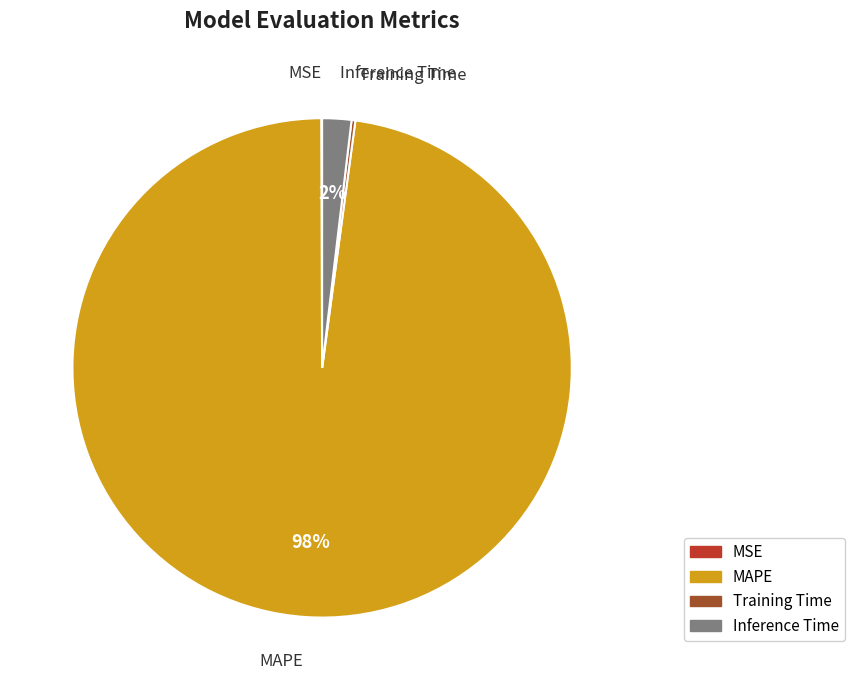

The Inference Time slice represents 12% of the pie. True or false?

False